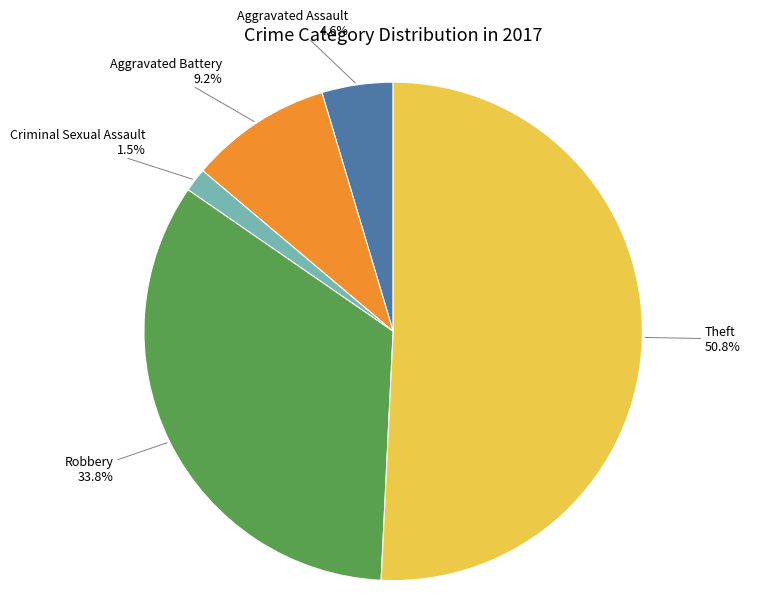

Is there any slice that represents more than half of the pie?

Yes